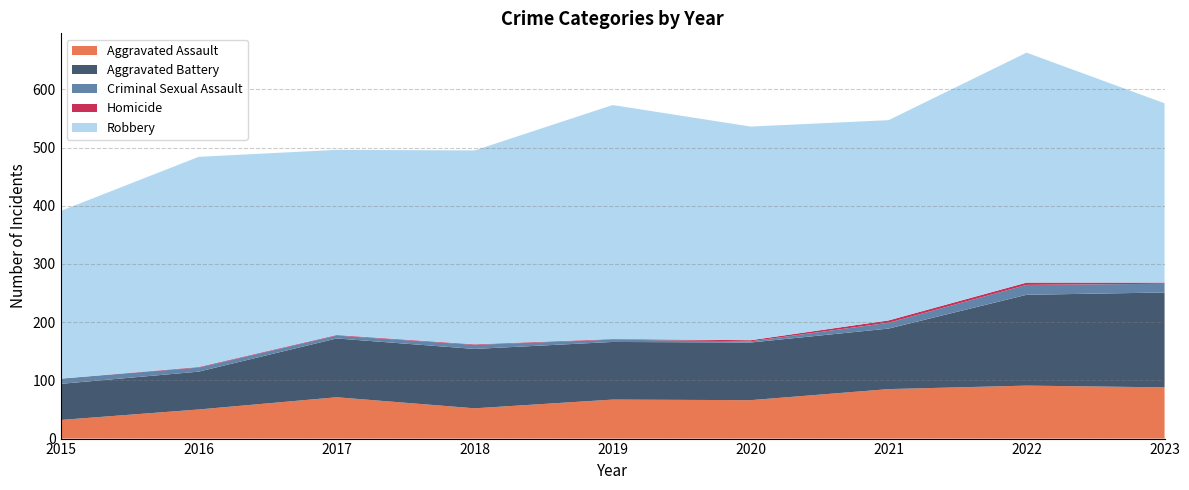

Reading left to right, extract all data points from this chart.

Aggravated Assault: 32	50	71	52	67	66	85	91	88
Aggravated Battery: 62	65	101	102	99	99	104	156	163
Criminal Sexual Assault: 9	7	5	7	4	2	10	17	15
Homicide: 0	1	1	1	1	2	4	4	2
Robbery: 288	361	318	333	402	367	344	395	308